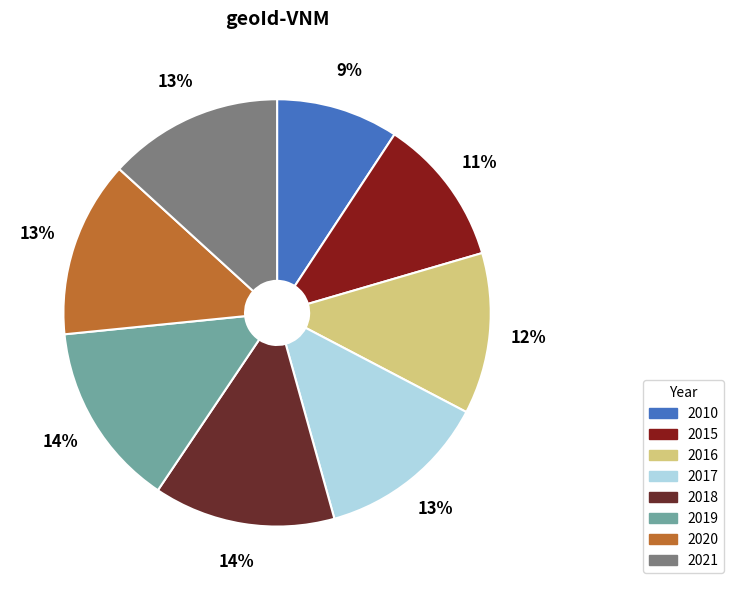

Is it true that 2016 is 12% of the pie?

True